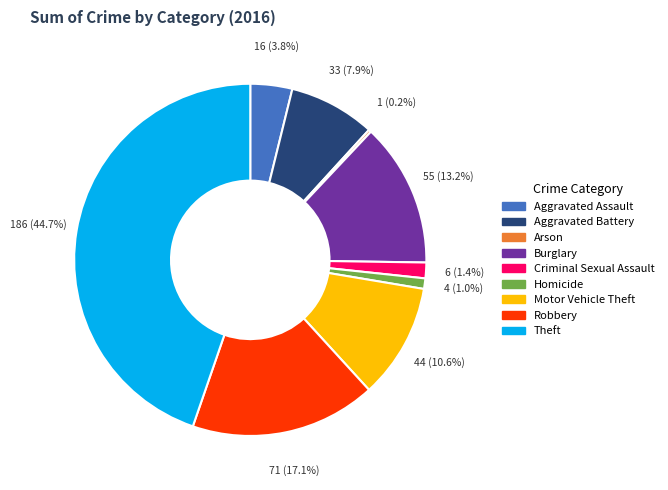

Which category has the biggest portion of the pie?

Theft